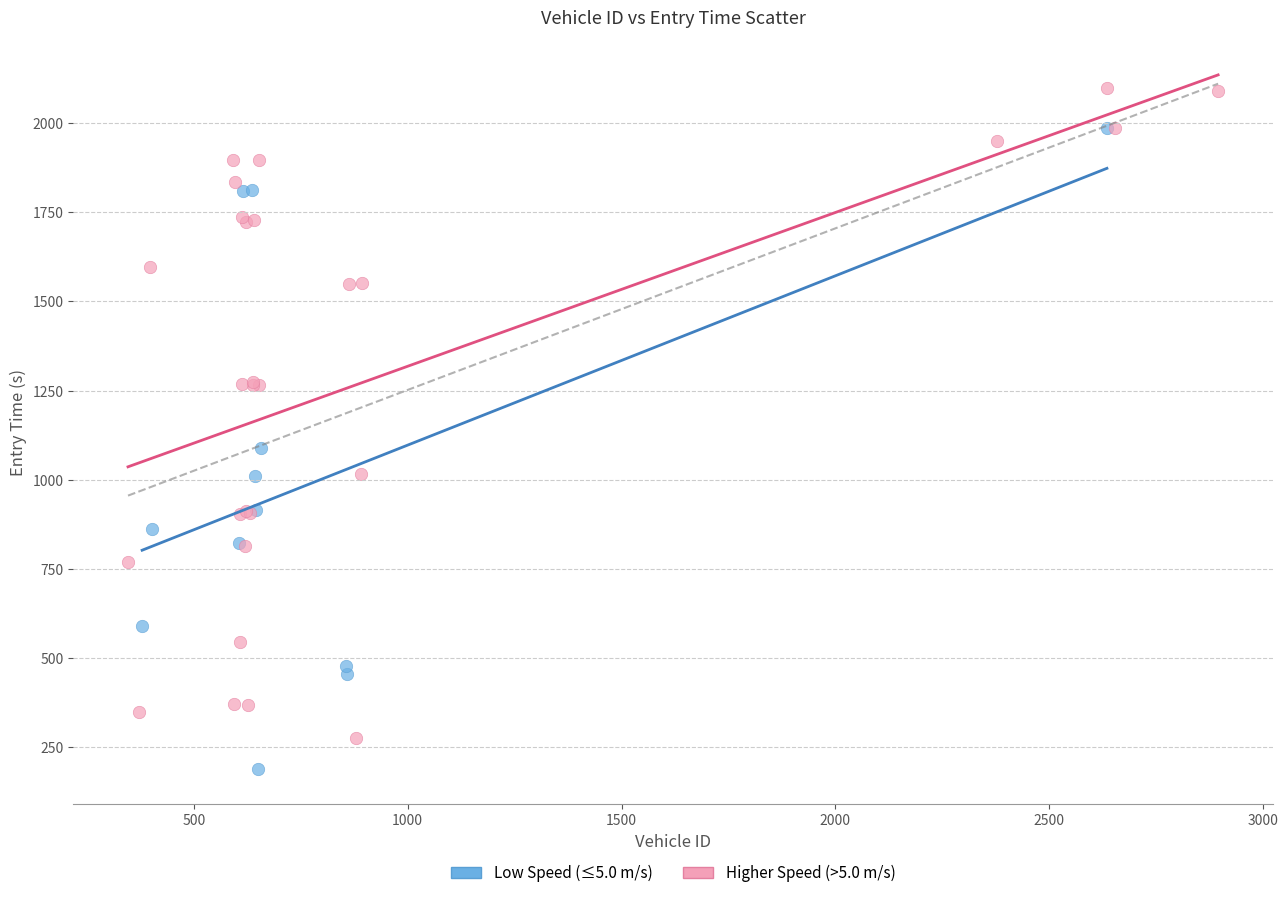

Which series has the largest Y range (max minus min)?

Higher Speed (>5.0 m/s)